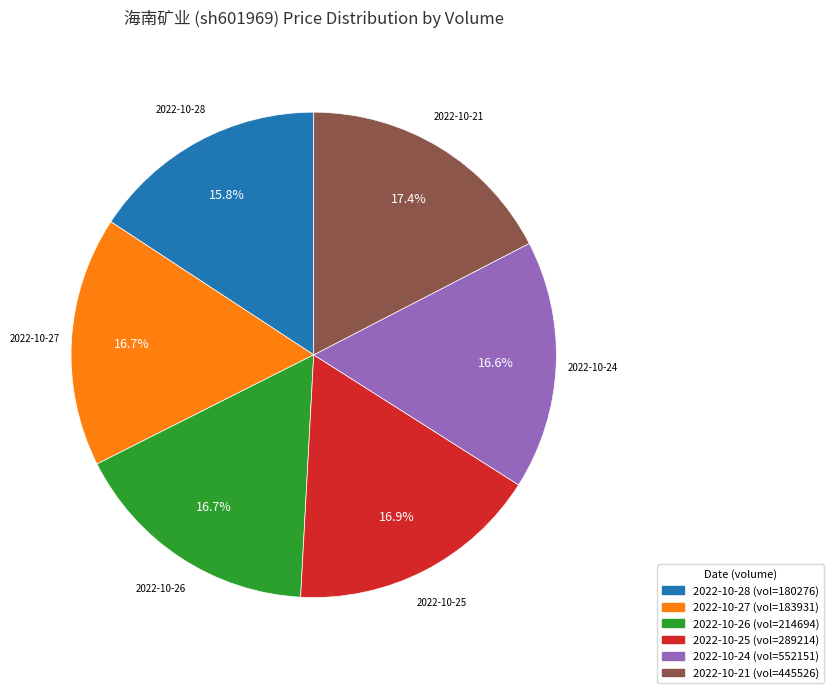

Is there any slice that represents more than half of the pie?

No